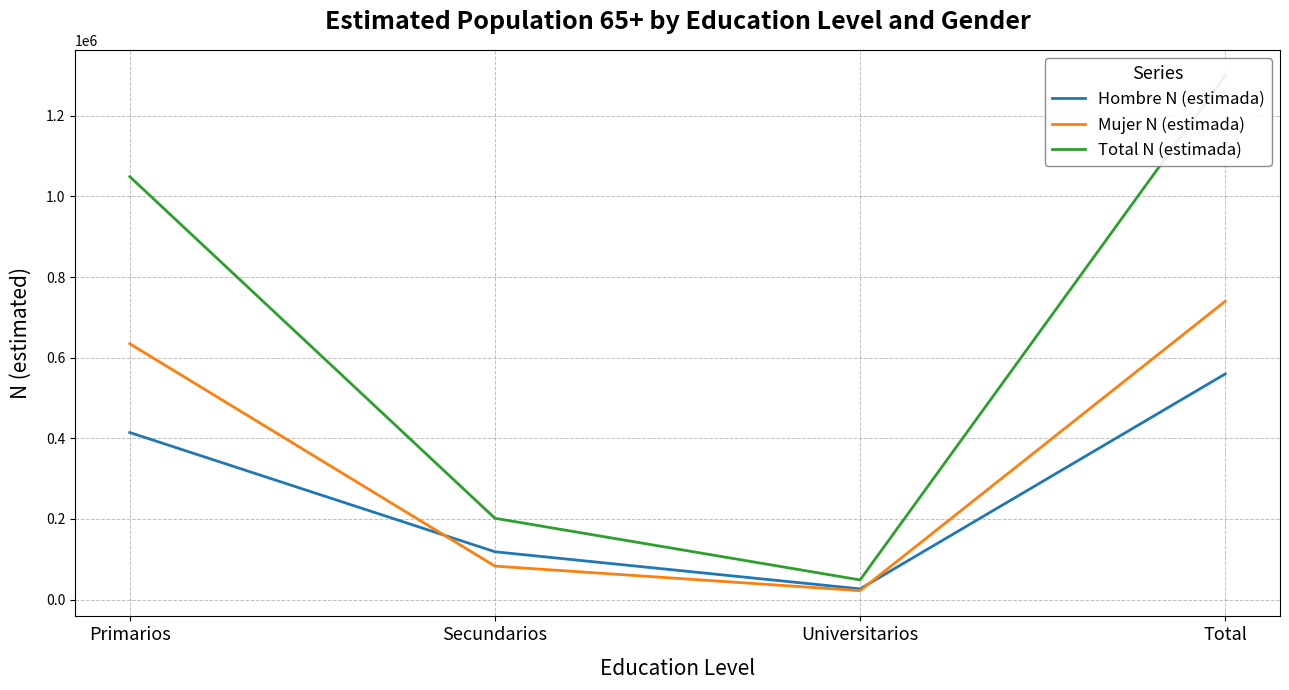

What is the difference between the highest and lowest values at Primarios?

634544